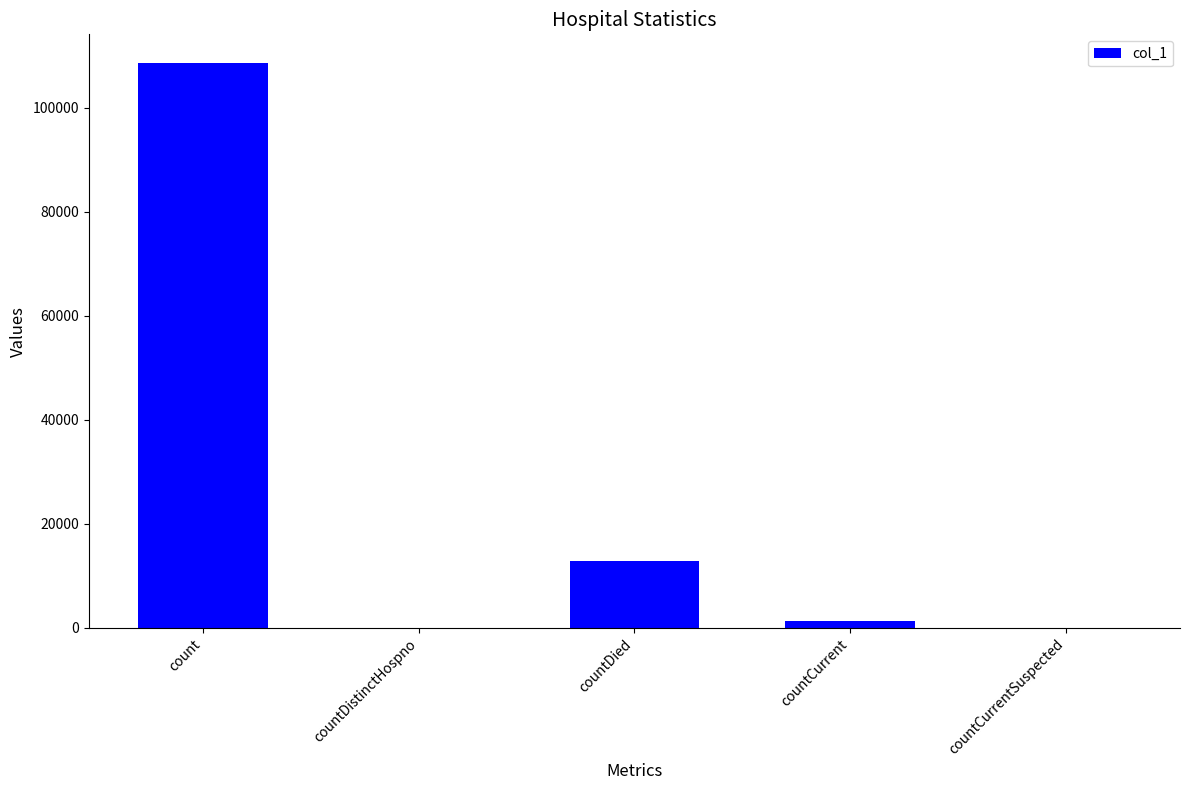

What is the ratio of the value at count to the value at countCurrent?

80.0